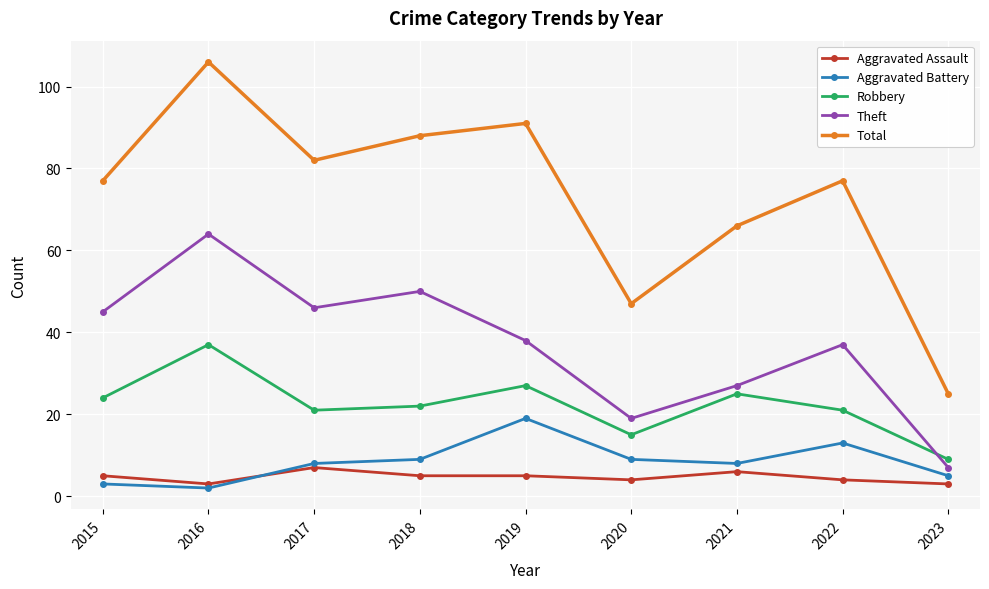

At which label is Theft closest to 35?

2022